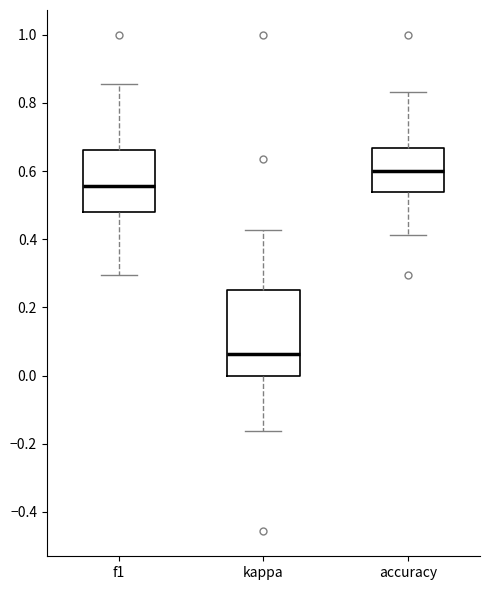

Which box is the tallest, from its lower edge to its upper edge?

kappa